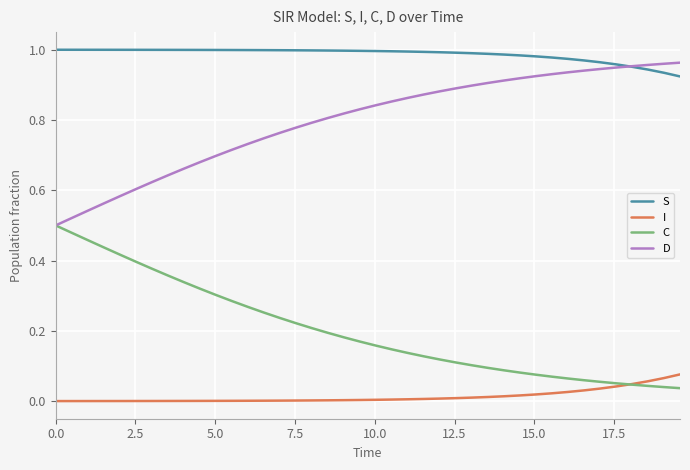

Rank the series by their average value, from highest to lowest.

S, D, C, I